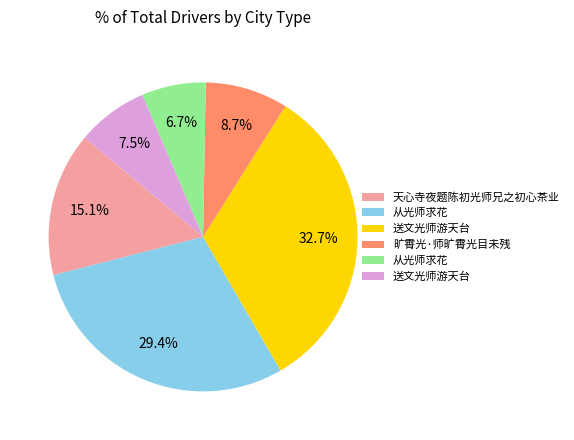

Is there any slice that represents more than half of the pie?

No